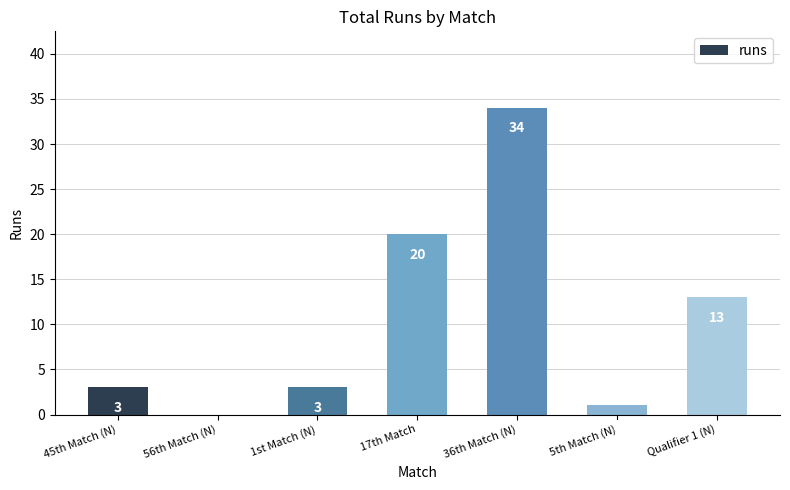

What is the approximate value at Qualifier 1 (N)?

13